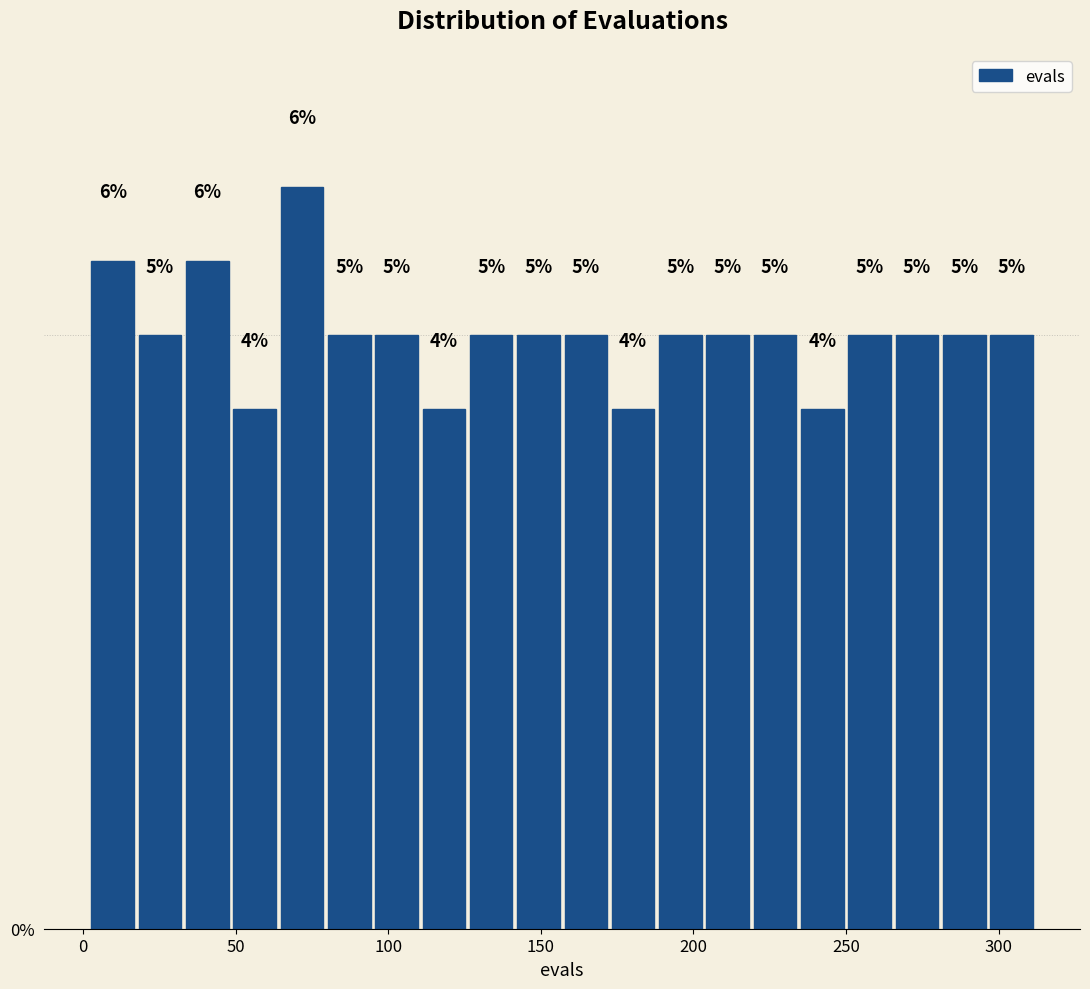

Read against the x-axis, roughly where is the centre of the tallest bar?

70